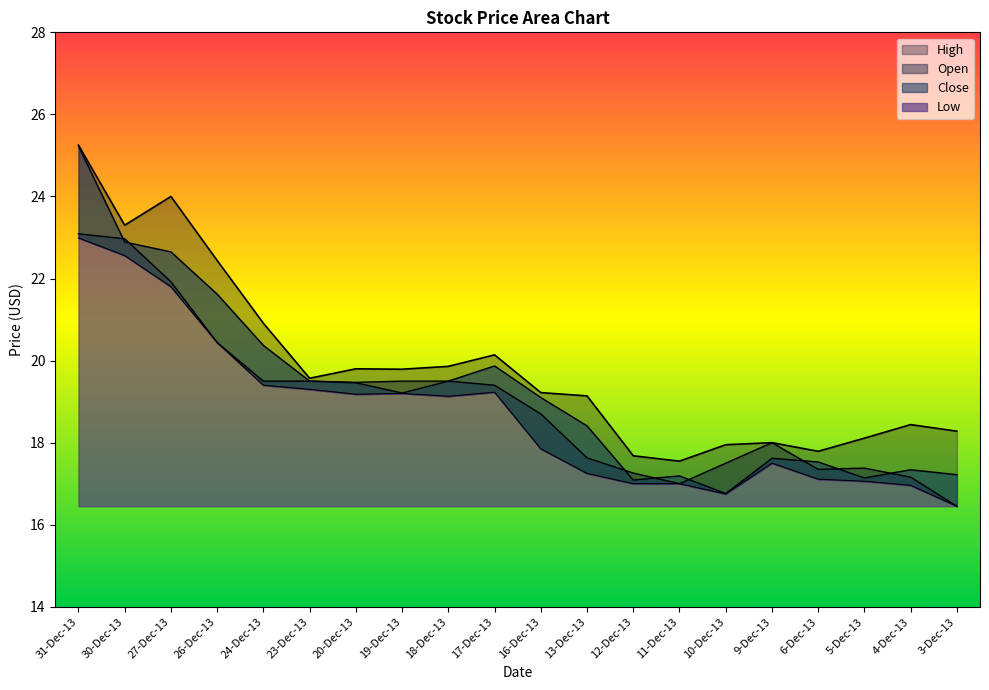

At which category is the sum across all series the highest?

31-Dec-13